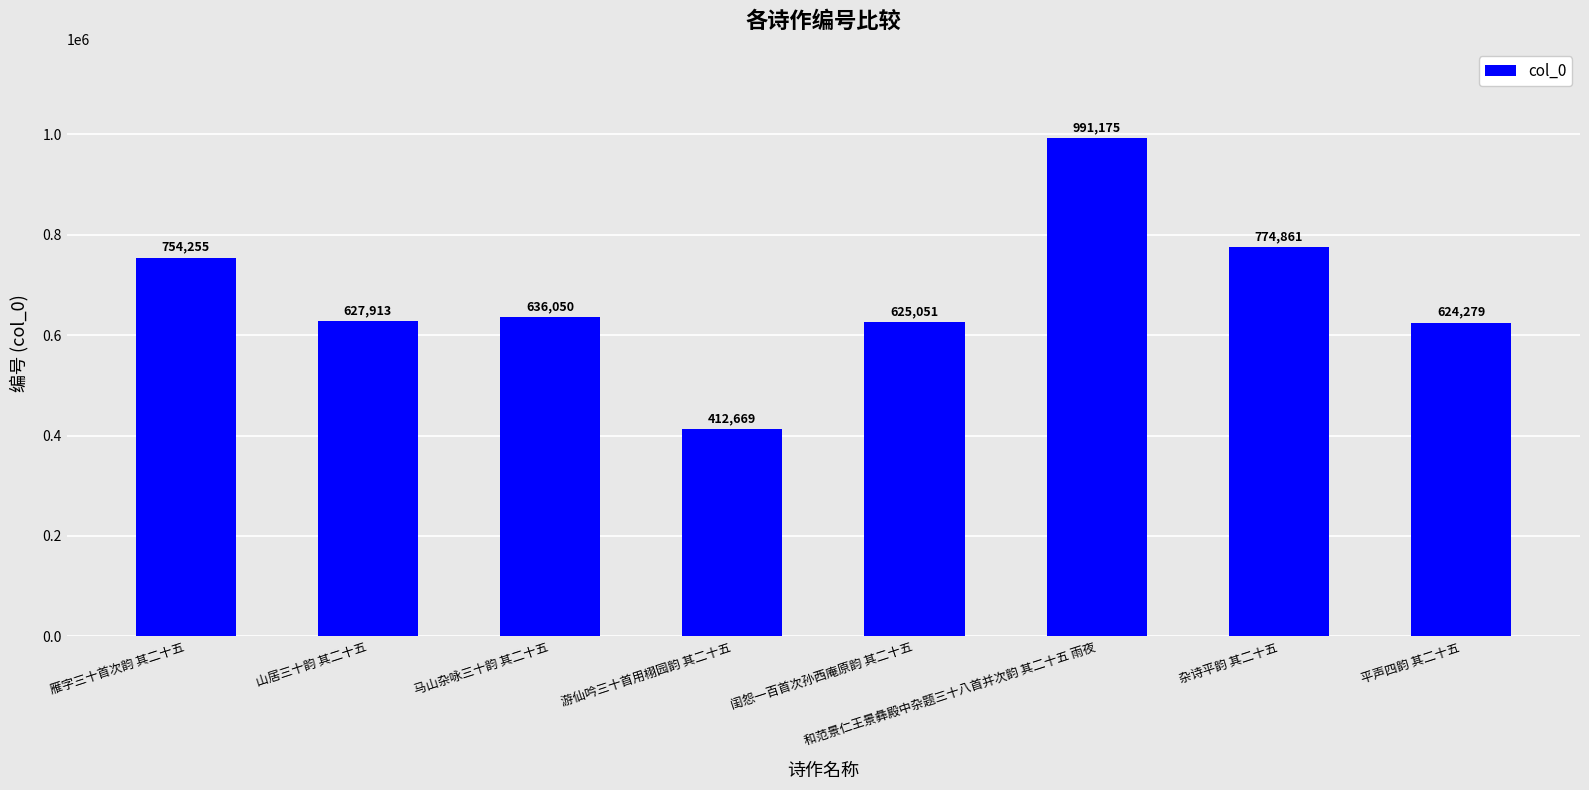

What is the smallest value displayed?

412669